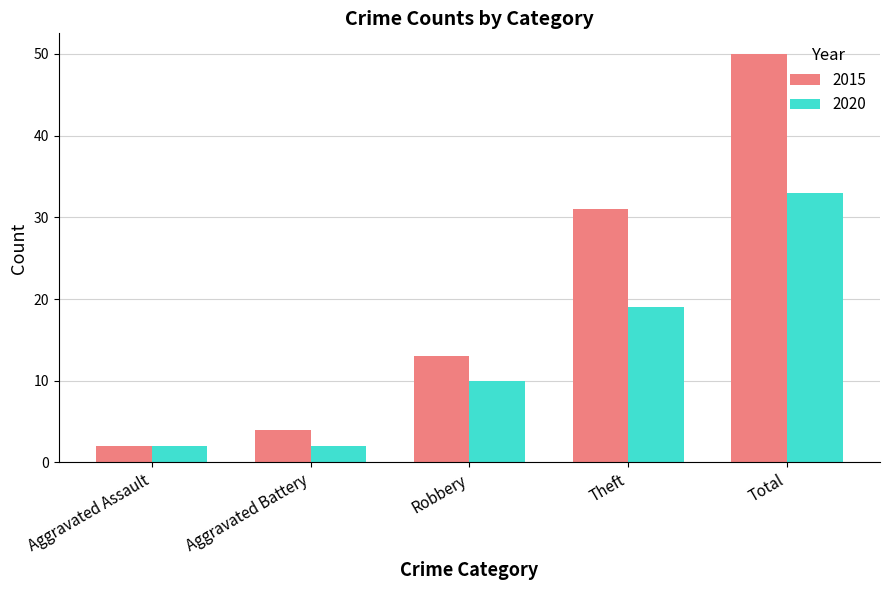

Which series has the largest range (max minus min)?

2015